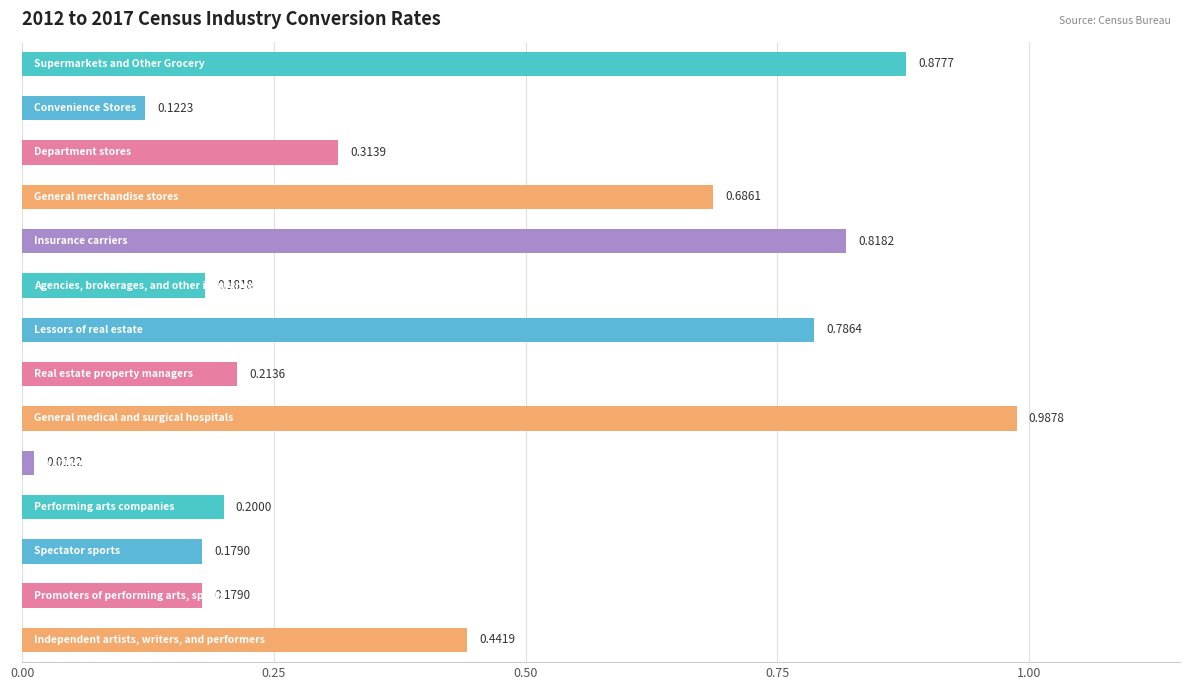

What is the sum of all values?

6.0